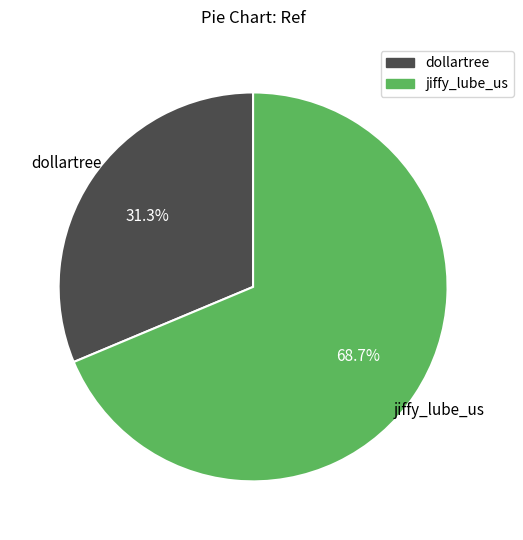

How many segments does this pie chart have?

2